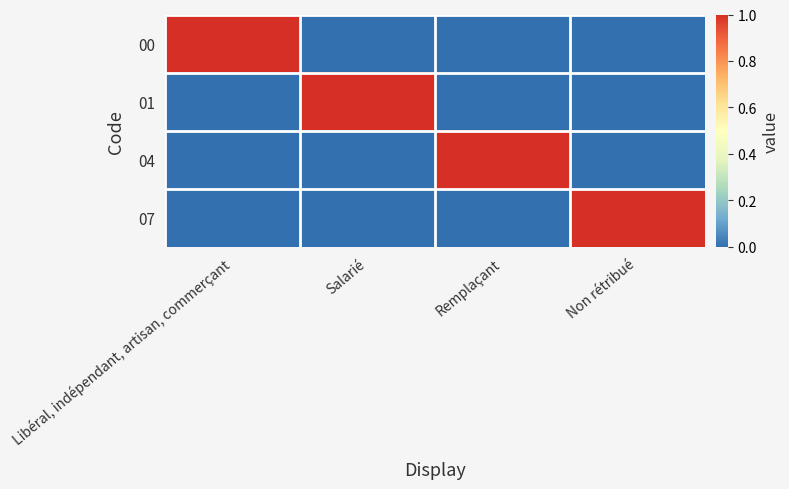

Which label corresponds to the largest value in the chart?

Libéral, indépendant, artisan, commerçant